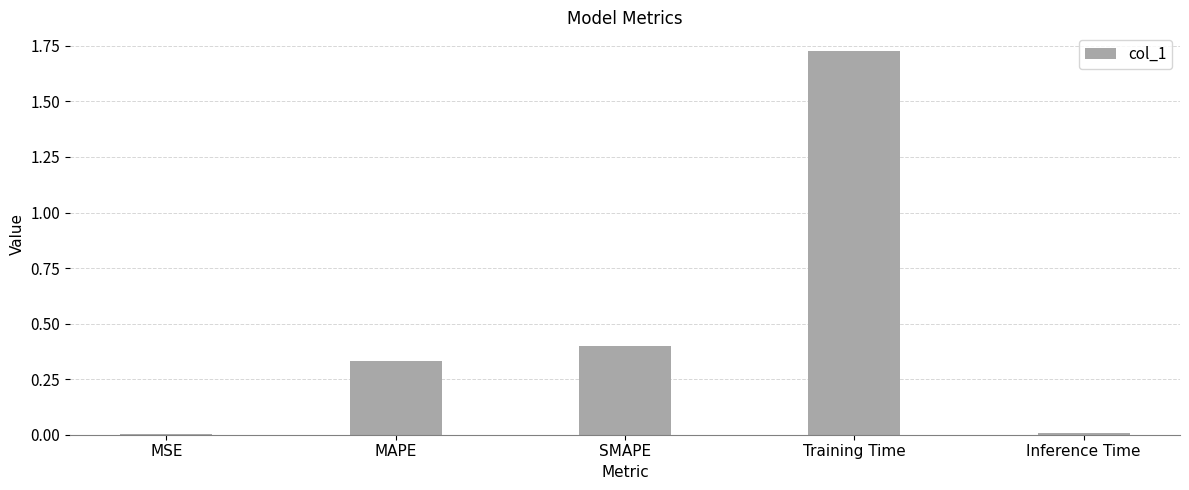

Does the chart contain stacked bars?

No